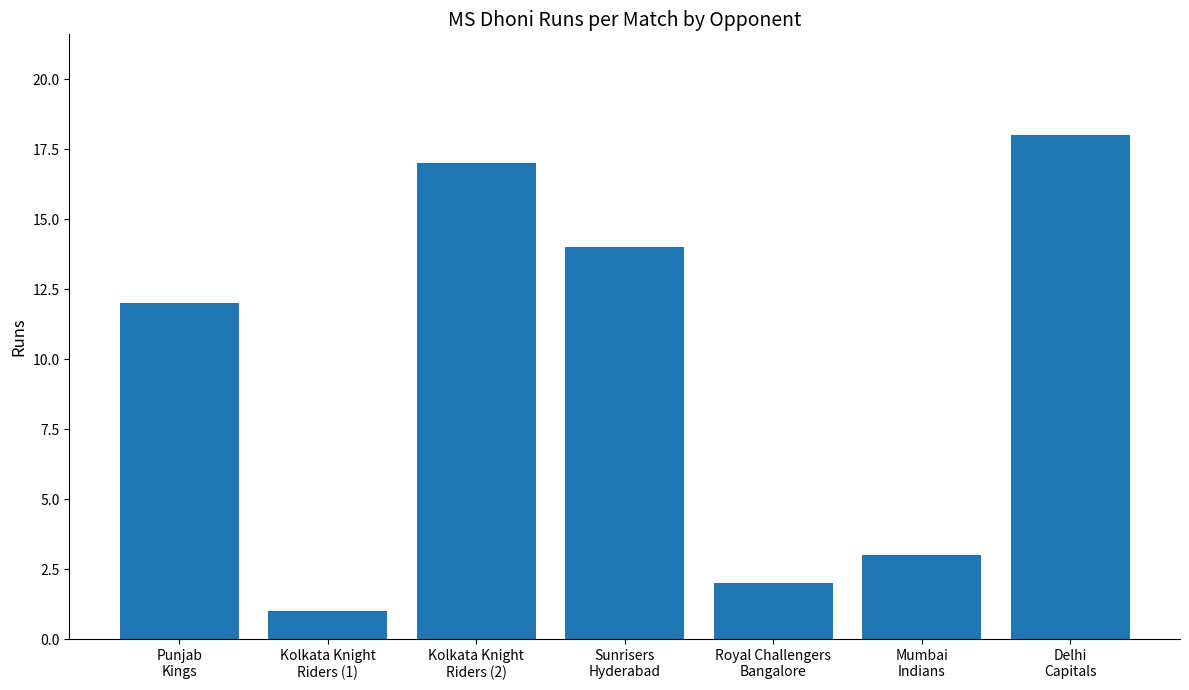

Which category has the highest value across all series?

Delhi
Capitals